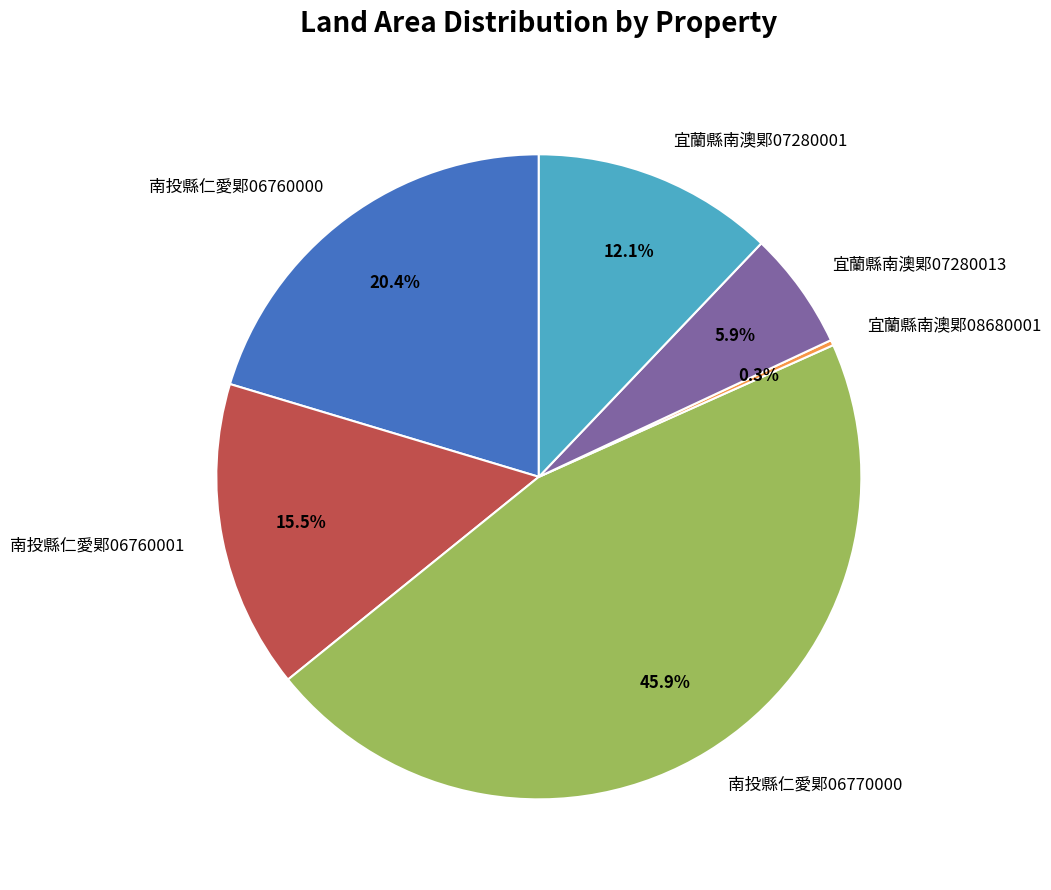

Approximately how many times larger is the value at 宜蘭縣南澳郹07280013 compared to 南投縣仁愛郹06760000?

0.3